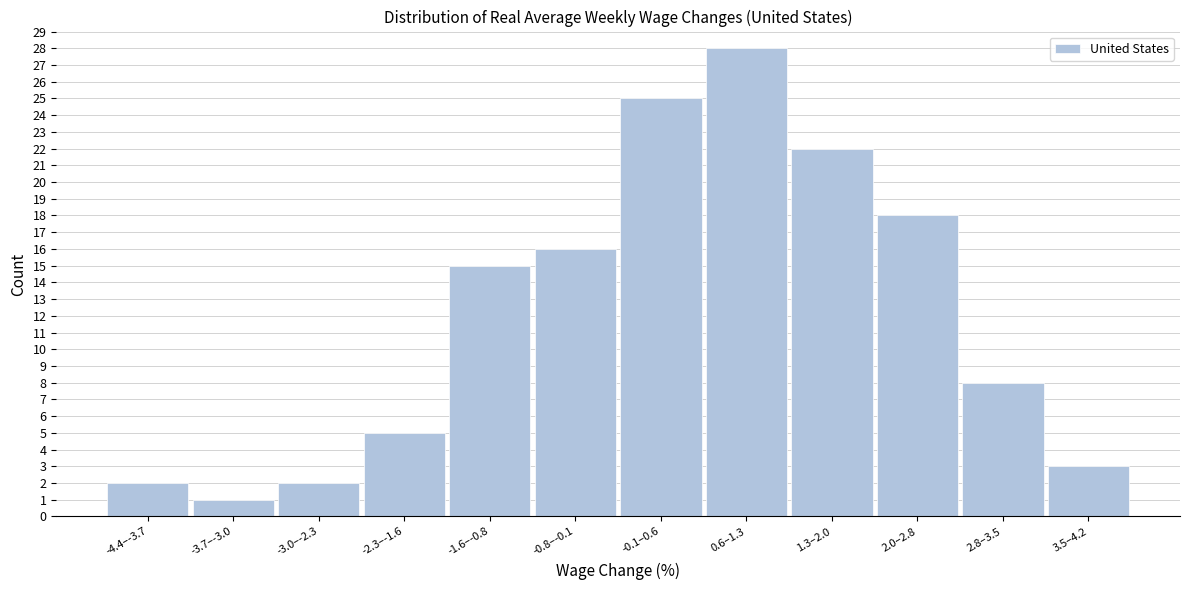

Reading right to left, extract all data points from this chart.

3	8	18	22	28	25	16	15	5	2	1	2